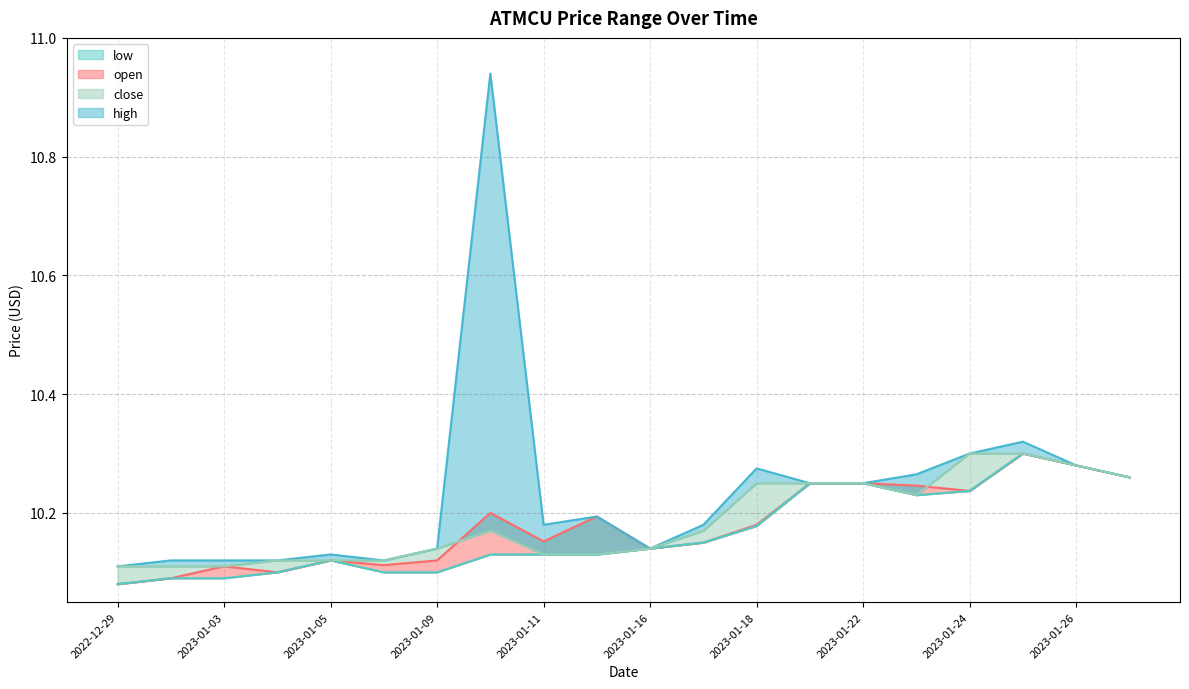

True or false: open and high intersect in this chart.

False